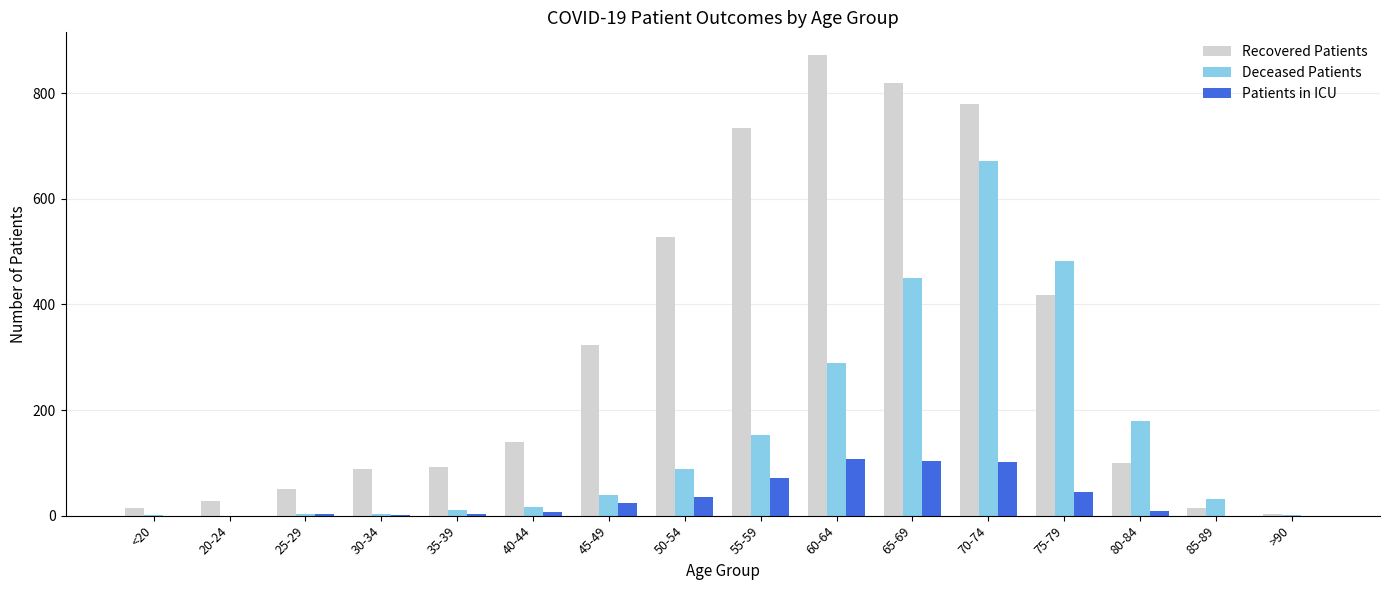

What is the maximum value for Deceased Patients?

671